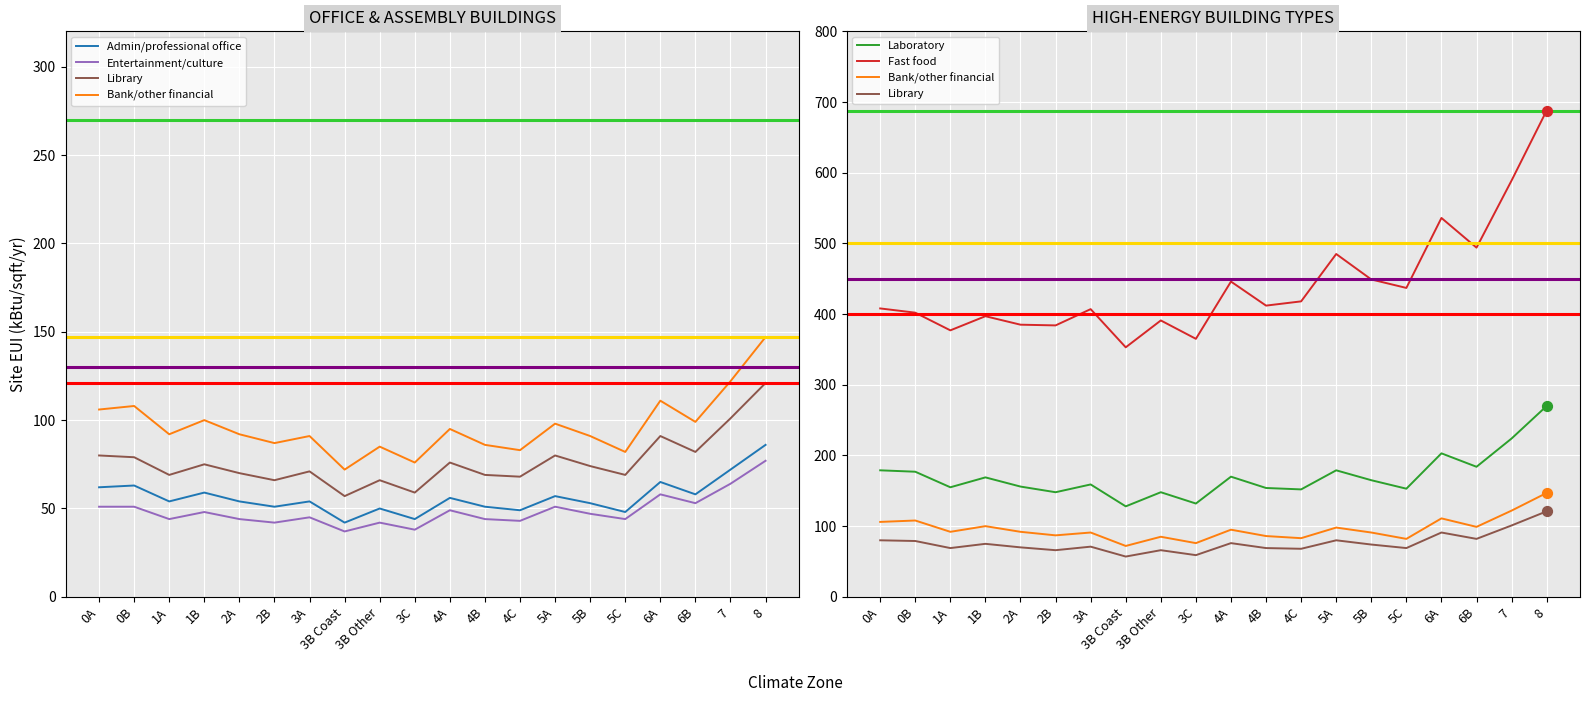

At how many categories does at least one series exceed 466?

5